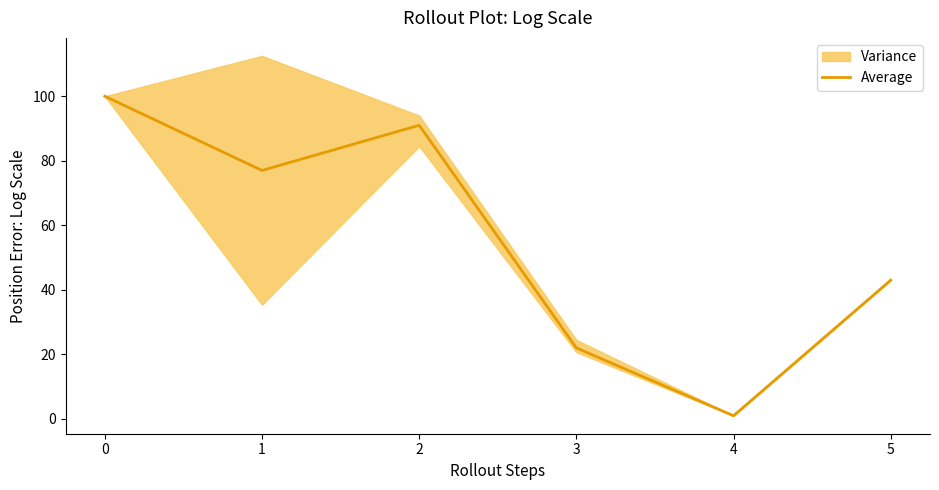

What is the difference between the maximum and second lowest values?

78